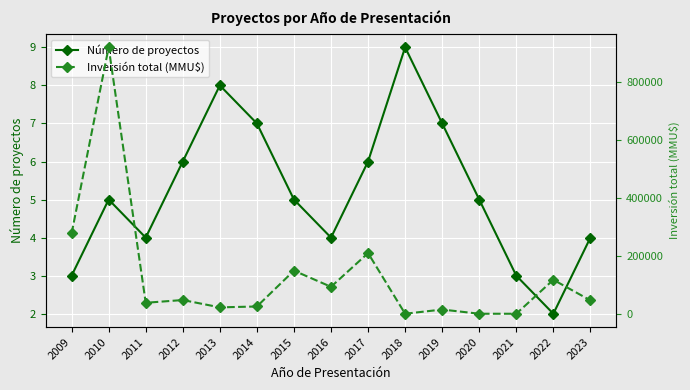

Reading left to right, list all the values displayed in this chart.

Número de proyectos: 3	5	4	6	8	7	5	4	6	9	7	5	3	2	4
Inversión total (MMU$): 277000	918200	37760	47260	22000	25000	148526	92790	209000	0	14500	0	0	117000	46000